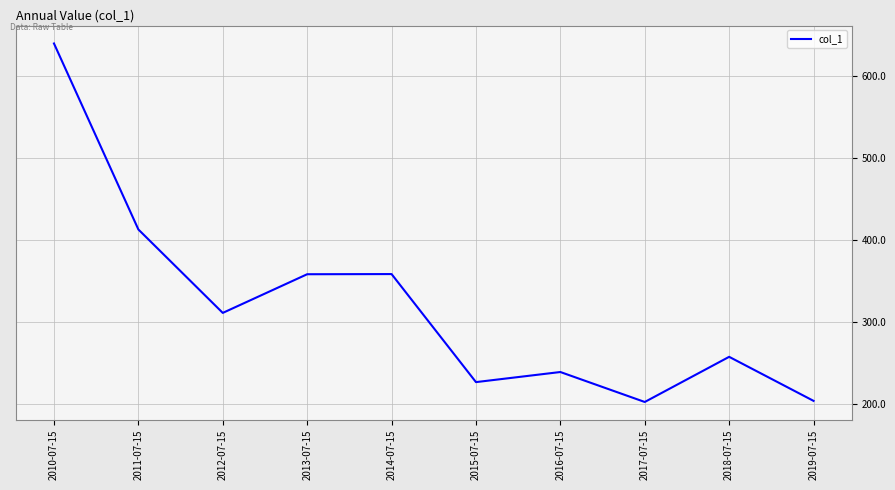

What is the difference between the maximum and minimum values?

437.1